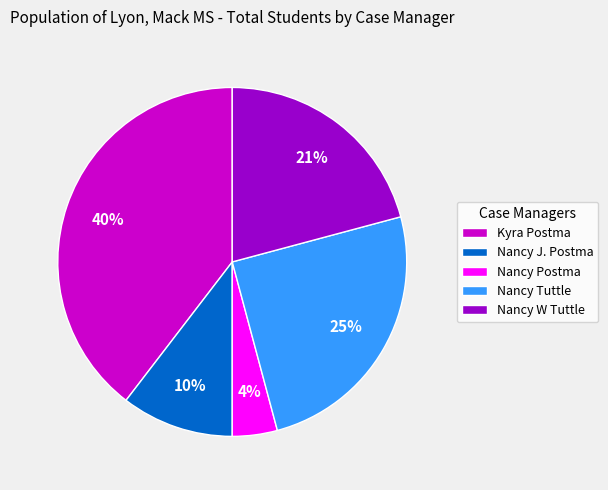

To the nearest percent, what is the combined percentage of Nancy J. Postma and Nancy Tuttle?

35%